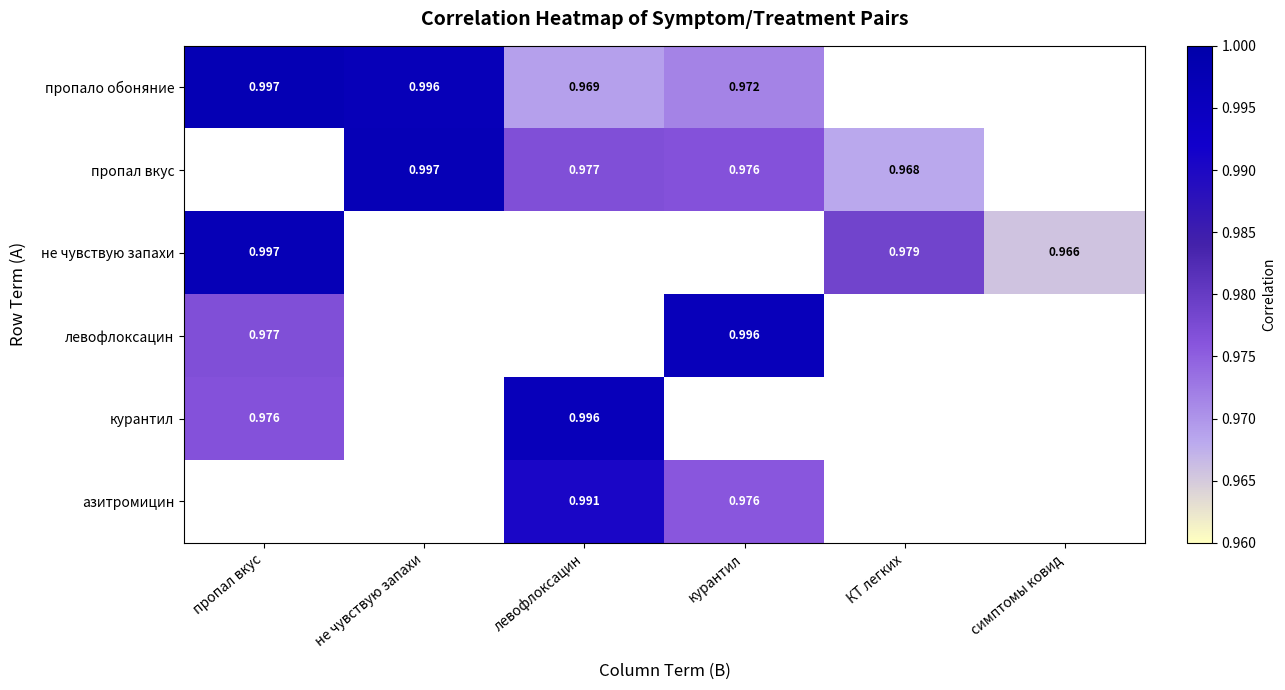

At which label does не чувствую запахи reach its peak?

пропал вкус